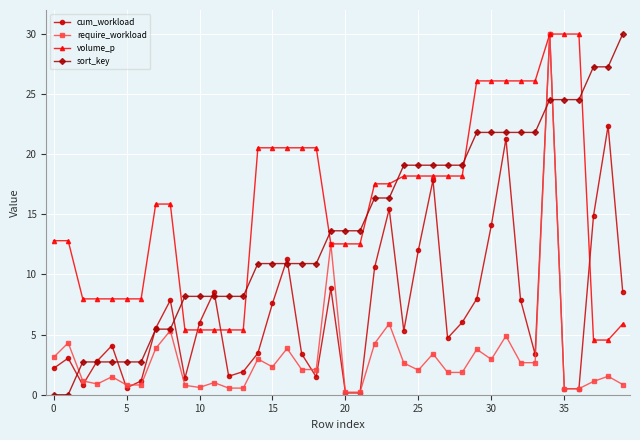

Which series has the largest total across all categories?

volume_p